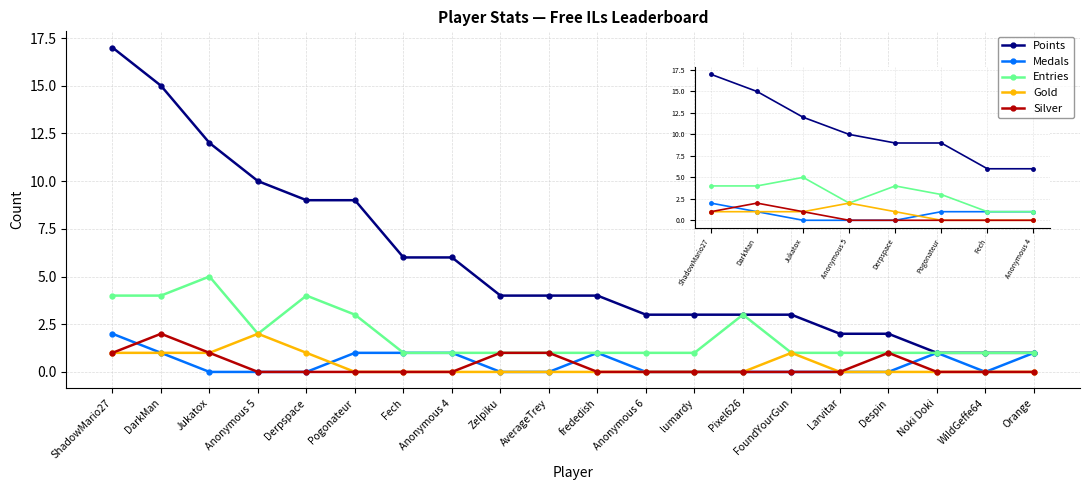

Reading right to left, transcribe all the data shown in this chart.

Points: 1	1	1	2	2	3	3	3	3	4	4	4	6	6	9	9	10	12	15	17
Medals: 1	0	1	0	0	0	0	0	0	1	0	0	1	1	1	0	0	0	1	2
Entries: 1	1	1	1	1	1	3	1	1	1	1	1	1	1	3	4	2	5	4	4
Gold: 0	0	0	0	0	1	0	0	0	0	0	0	0	0	0	1	2	1	1	1
Silver: 0	0	0	1	0	0	0	0	0	0	1	1	0	0	0	0	0	1	2	1